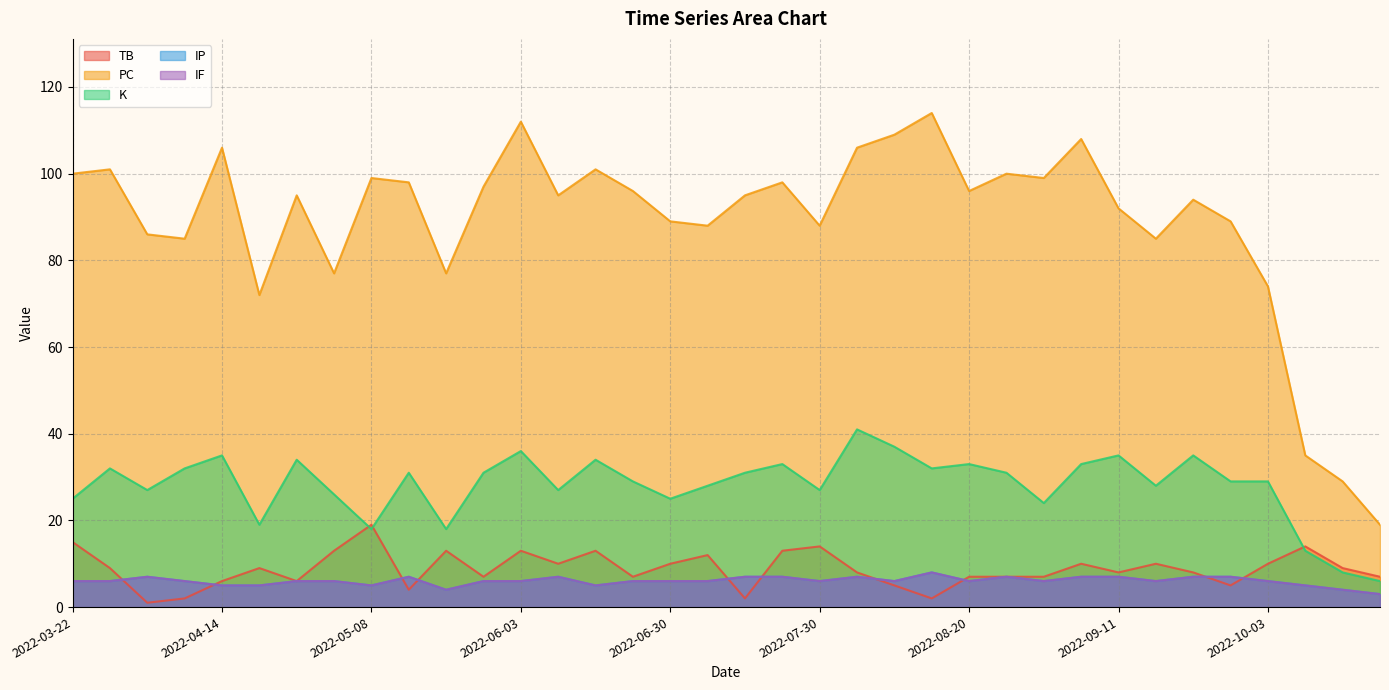

Which series has the largest total across all categories?

PC